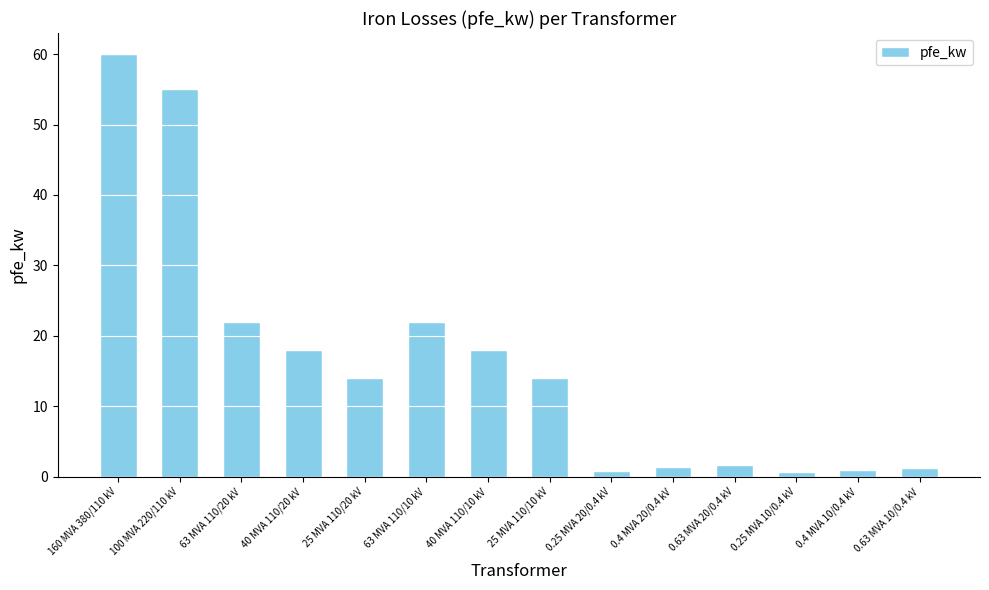

Which has a higher value, 63 MVA 110/10 kV or 0.25 MVA 20/0.4 kV?

63 MVA 110/10 kV